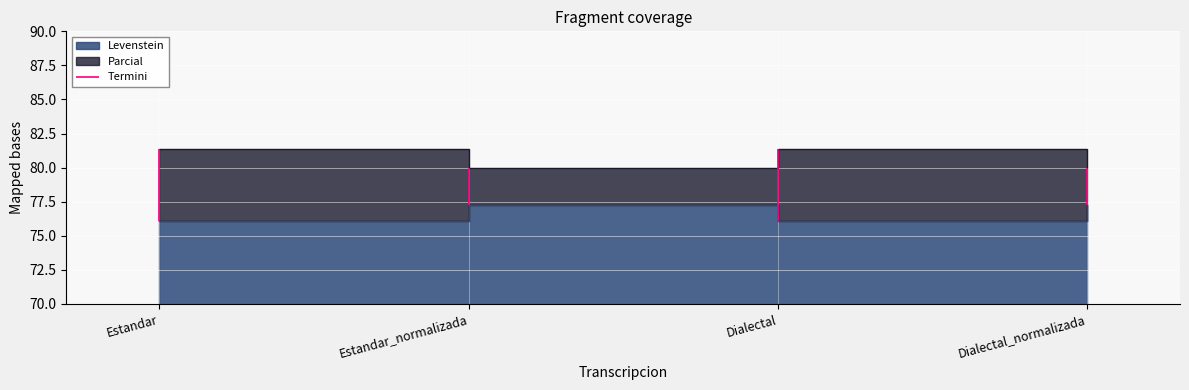

How many data points does each series have?

4